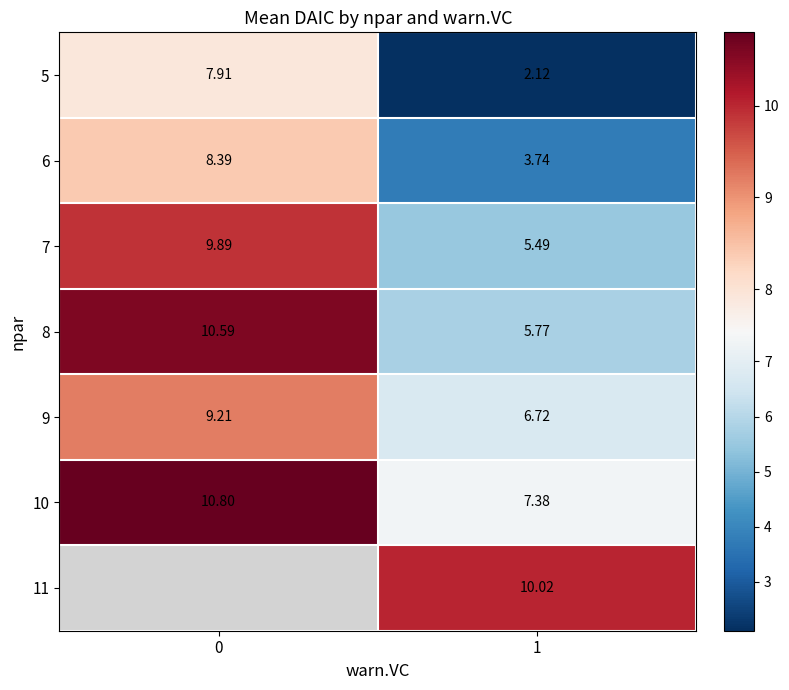

Is the value of 6 at 1 greater than the value of 5 at 0?

No